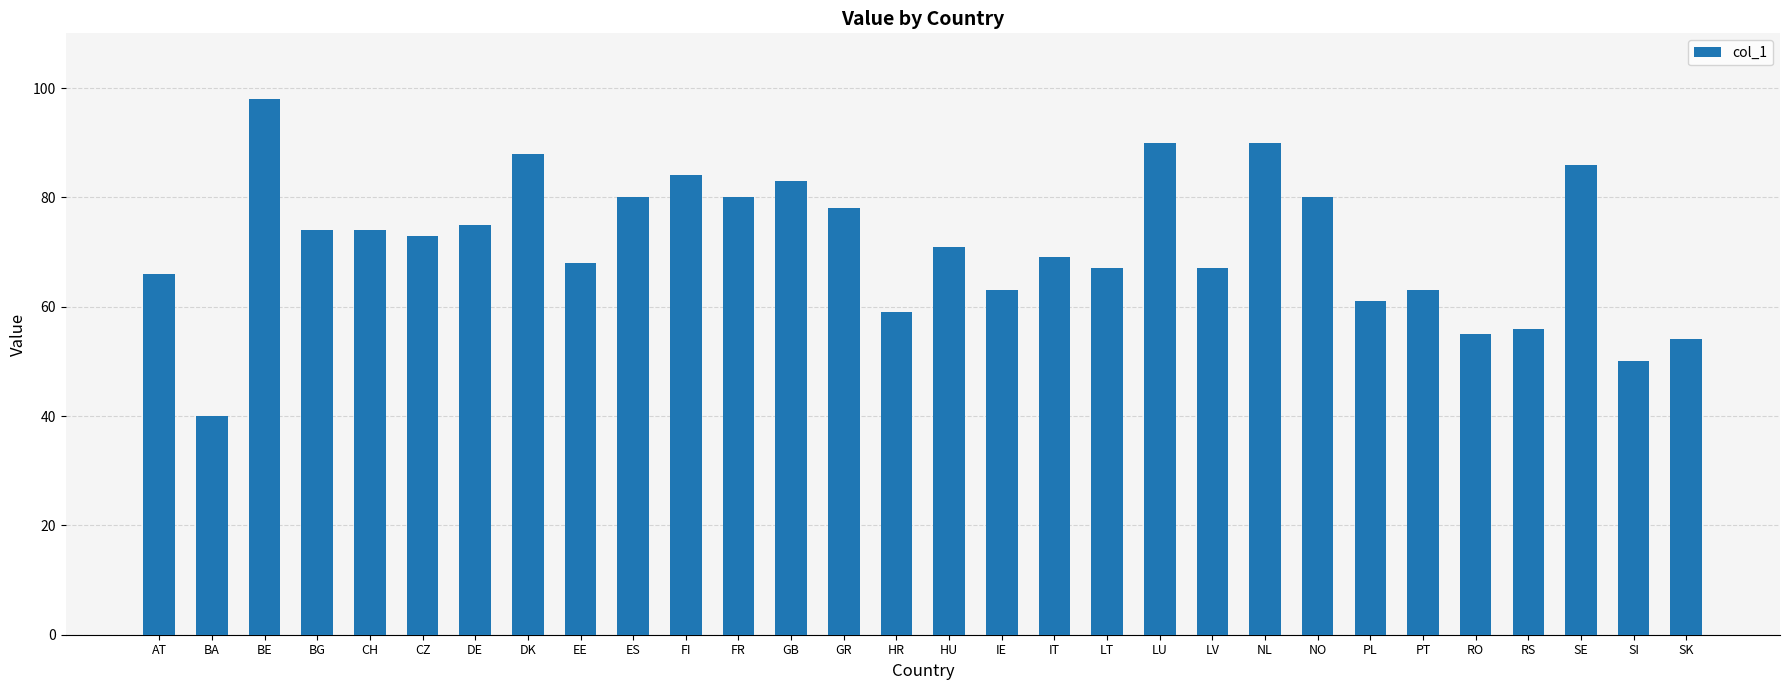

Reading right to left, transcribe all the data shown in this chart.

SK=54	SI=50	SE=86	RS=56	RO=55	PT=63	PL=61	NO=80	NL=90	LV=67	LU=90	LT=67	IT=69	IE=63	HU=71	HR=59	GR=78	GB=83	FR=80	FI=84	ES=80	EE=68	DK=88	DE=75	CZ=73	CH=74	BG=74	BE=98	BA=40	AT=66